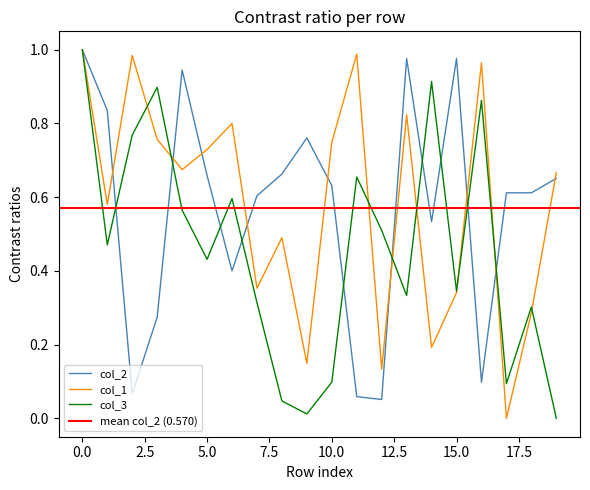

Reading left to right, transcribe all the data shown in this chart.

col_1: 0=1.0	1=0.6	2=1.0	3=0.8	4=0.7	5=0.7	6=0.8	7=0.4	8=0.5	9=0.1	10=0.7	11=1.0	12=0.1	13=0.8	14=0.2	15=0.3	16=1.0	17=0.0	18=0.3	19=0.7
col_2: 0=1.0	1=0.8	2=0.1	3=0.3	4=0.9	5=0.7	6=0.4	7=0.6	8=0.7	9=0.8	10=0.6	11=0.1	12=0.1	13=1.0	14=0.5	15=1.0	16=0.1	17=0.6	18=0.6	19=0.7
col_3: 0=1.0	1=0.5	2=0.8	3=0.9	4=0.6	5=0.4	6=0.6	7=0.3	8=0.0	9=0.0	10=0.1	11=0.7	12=0.5	13=0.3	14=0.9	15=0.3	16=0.9	17=0.1	18=0.3	19=0.0